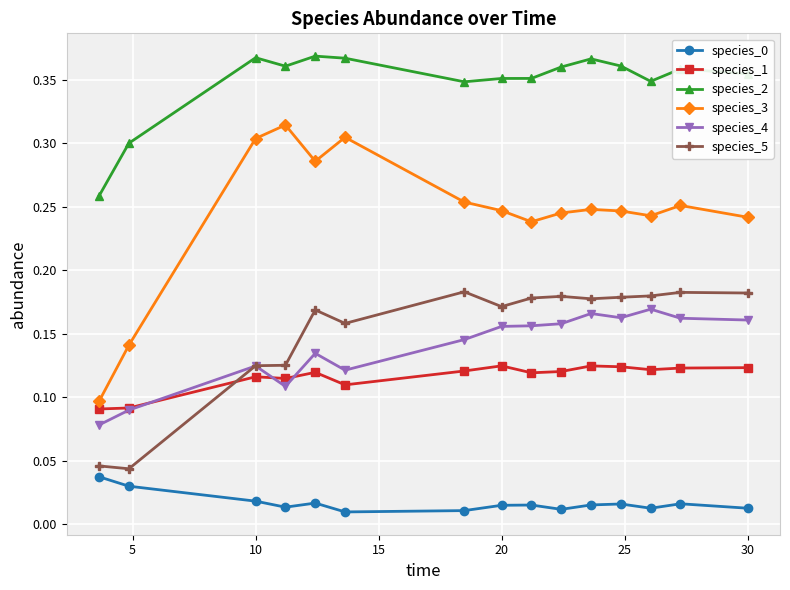

In species_3, how many points are higher than both neighbors (excluding endpoints)?

4